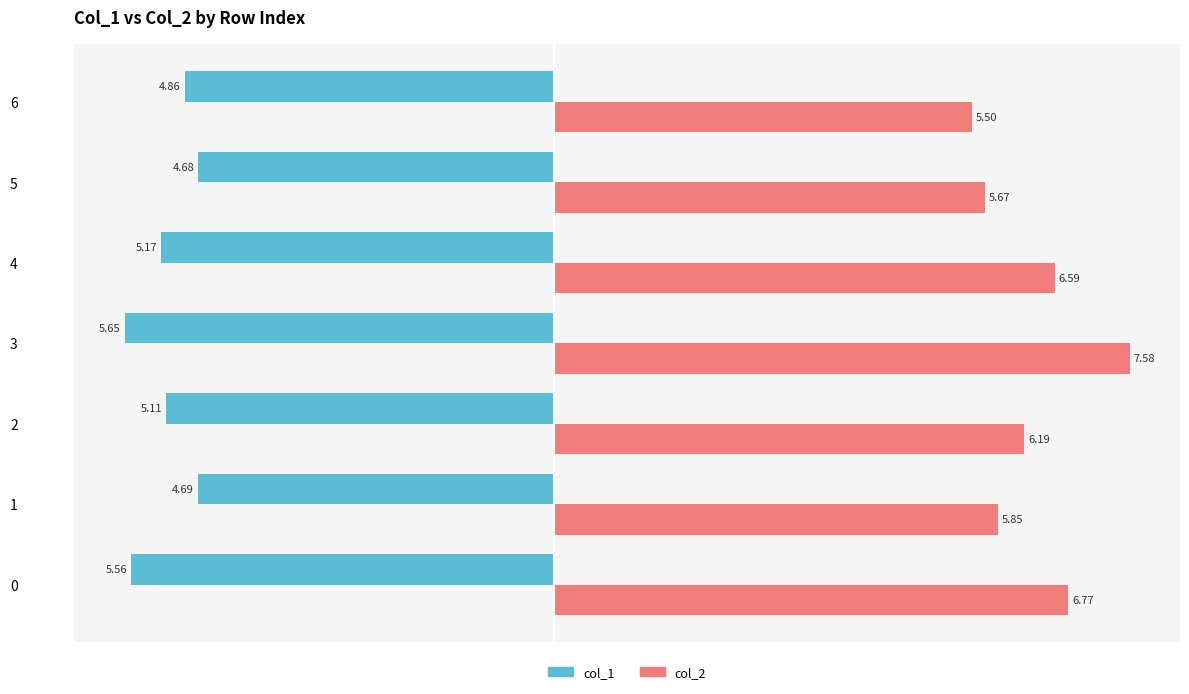

What is the spread (max minus min) of values at 1?

10.5